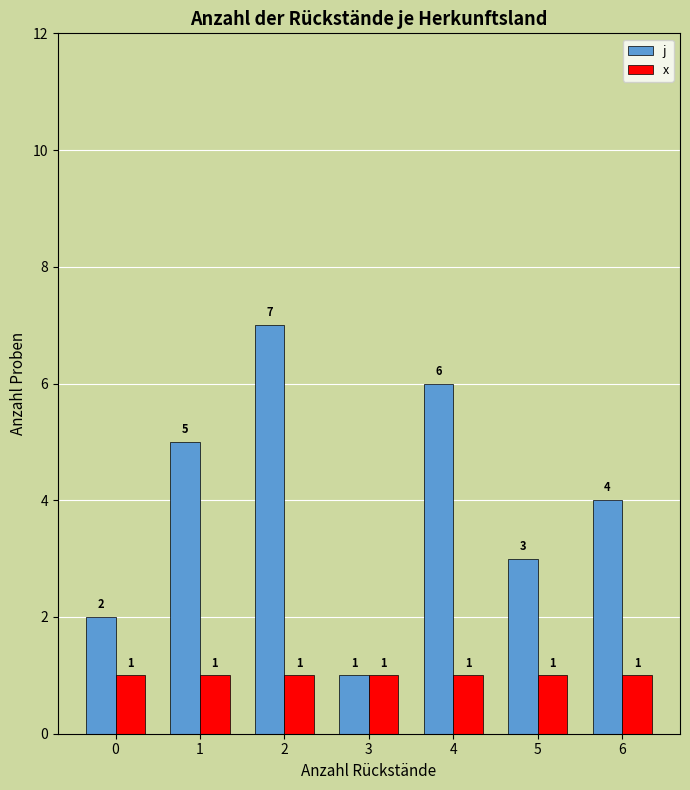

Does the chart contain stacked bars?

No